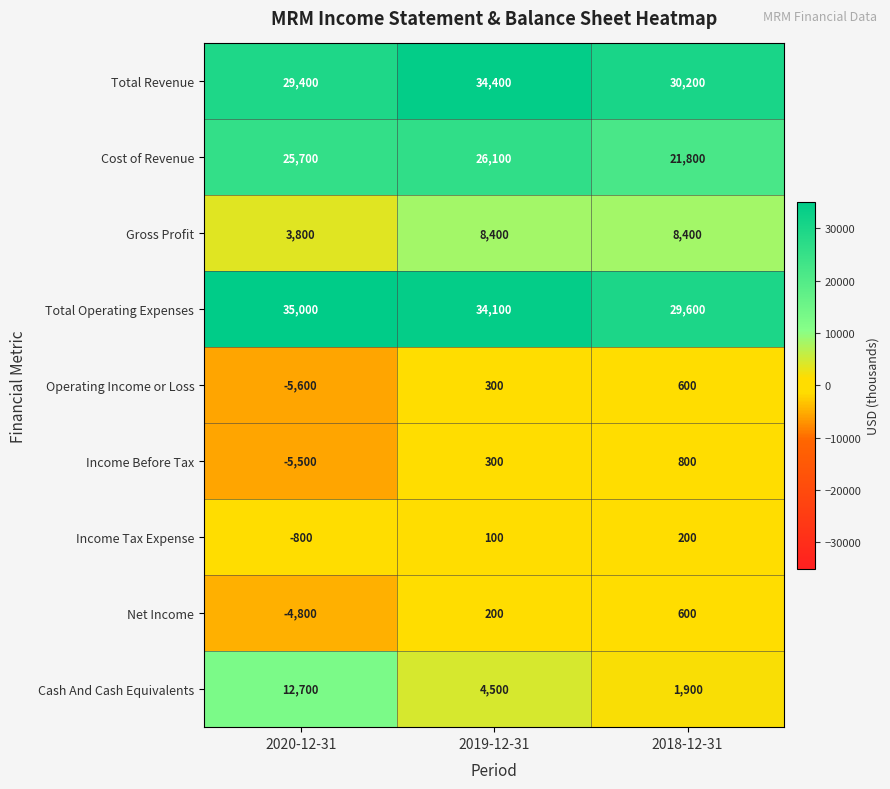

Reading left to right, extract all data points from this chart.

Total Revenue: 2020-12-31=29400	2019-12-31=34400	2018-12-31=30200
Cost of Revenue: 2020-12-31=25700	2019-12-31=26100	2018-12-31=21800
Gross Profit: 2020-12-31=3800	2019-12-31=8400	2018-12-31=8400
Total Operating Expenses: 2020-12-31=35000	2019-12-31=34100	2018-12-31=29600
Operating Income or Loss: 2020-12-31=-5600	2019-12-31=300	2018-12-31=600
Income Before Tax: 2020-12-31=-5500	2019-12-31=300	2018-12-31=800
Income Tax Expense: 2020-12-31=-800	2019-12-31=100	2018-12-31=200
Net Income: 2020-12-31=-4800	2019-12-31=200	2018-12-31=600
Cash And Cash Equivalents: 2020-12-31=12700	2019-12-31=4500	2018-12-31=1900